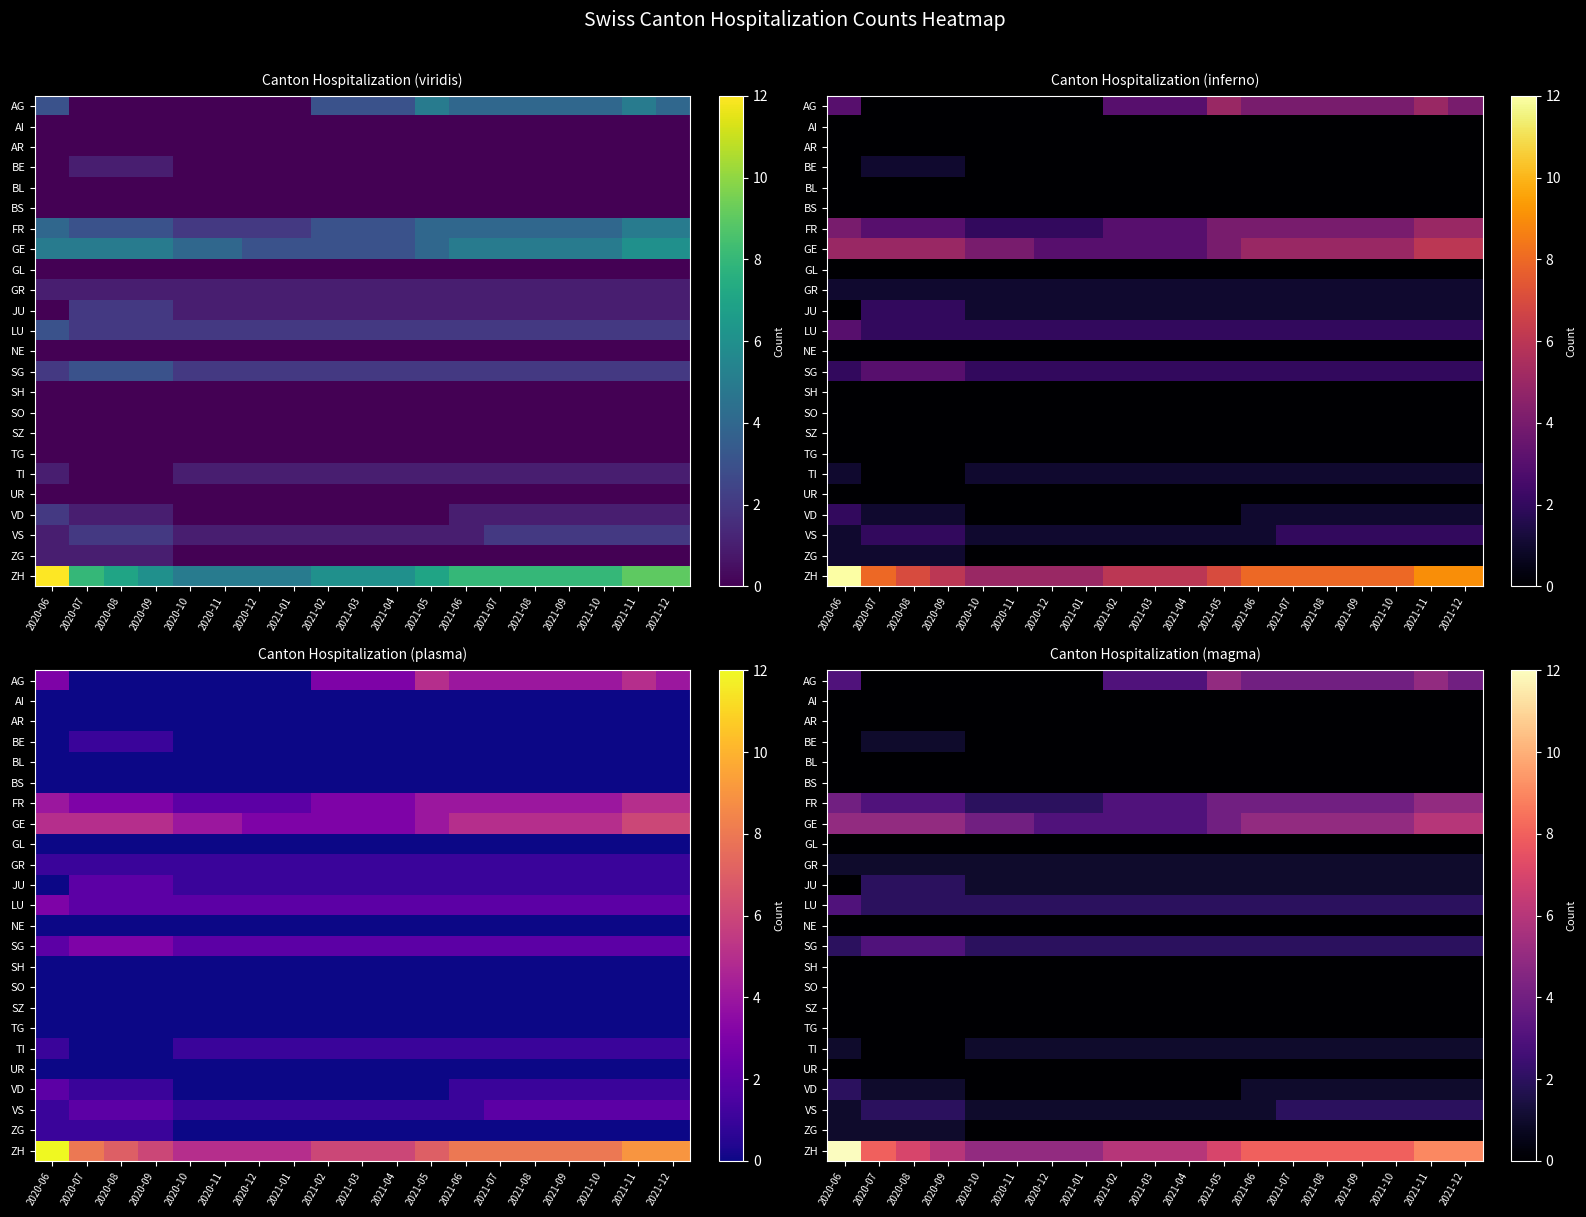

How many ZH values are between 6 and 8?

12